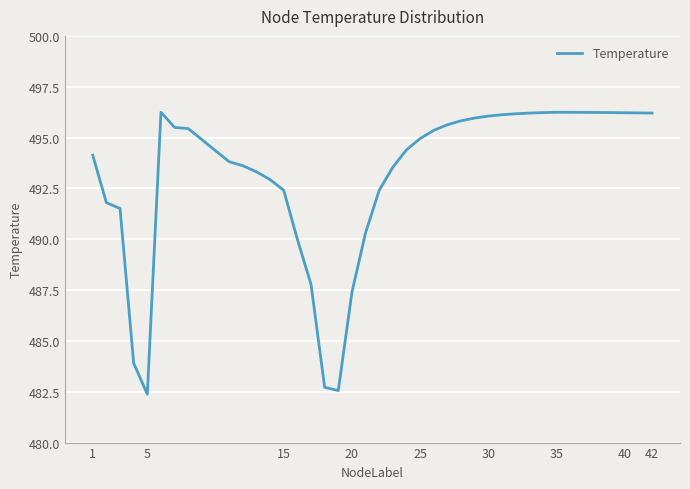

What is the greatest value displayed?

496.2